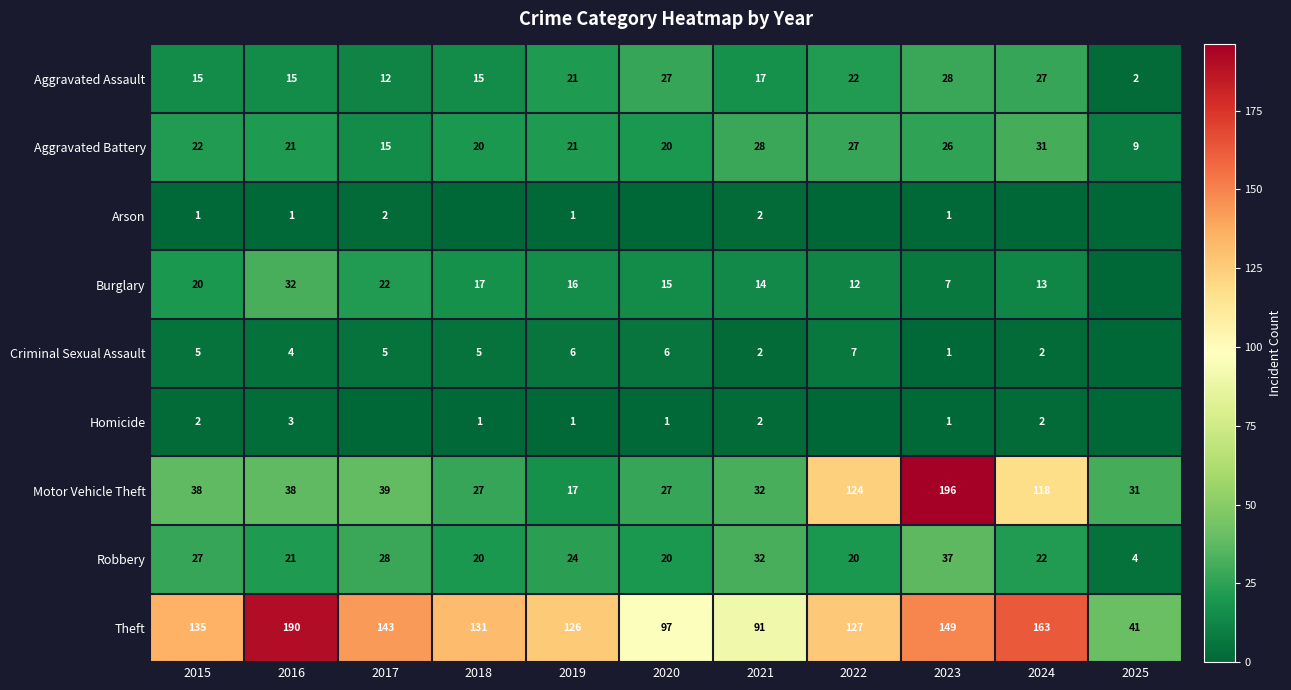

Where does the Theft series first go above 131?

2015